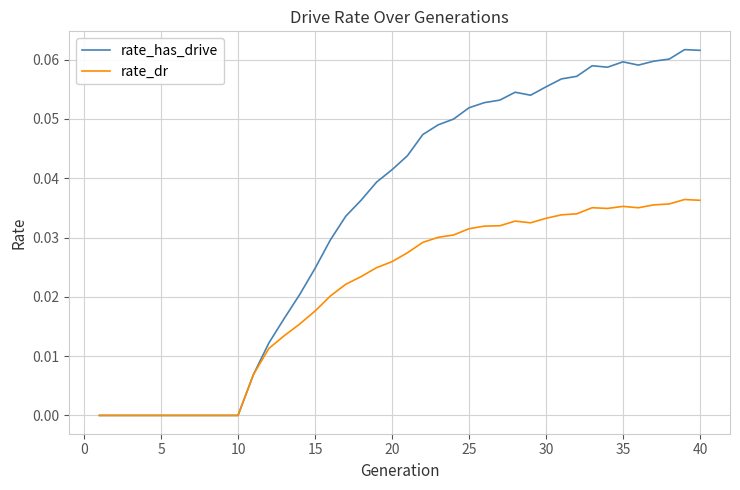

Which series has the widest spread of values?

rate_has_drive